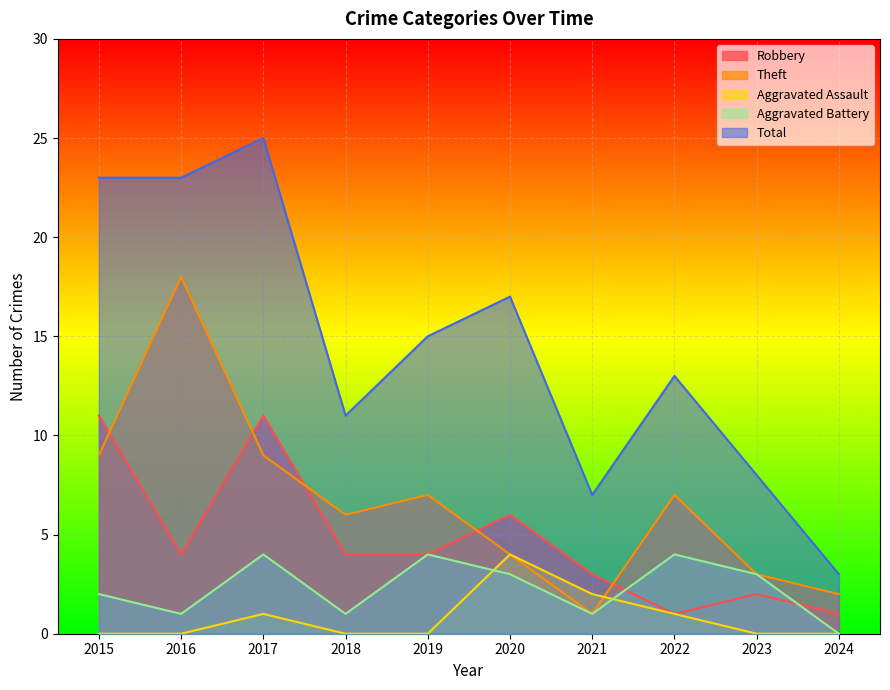

What is the greatest value displayed?

25